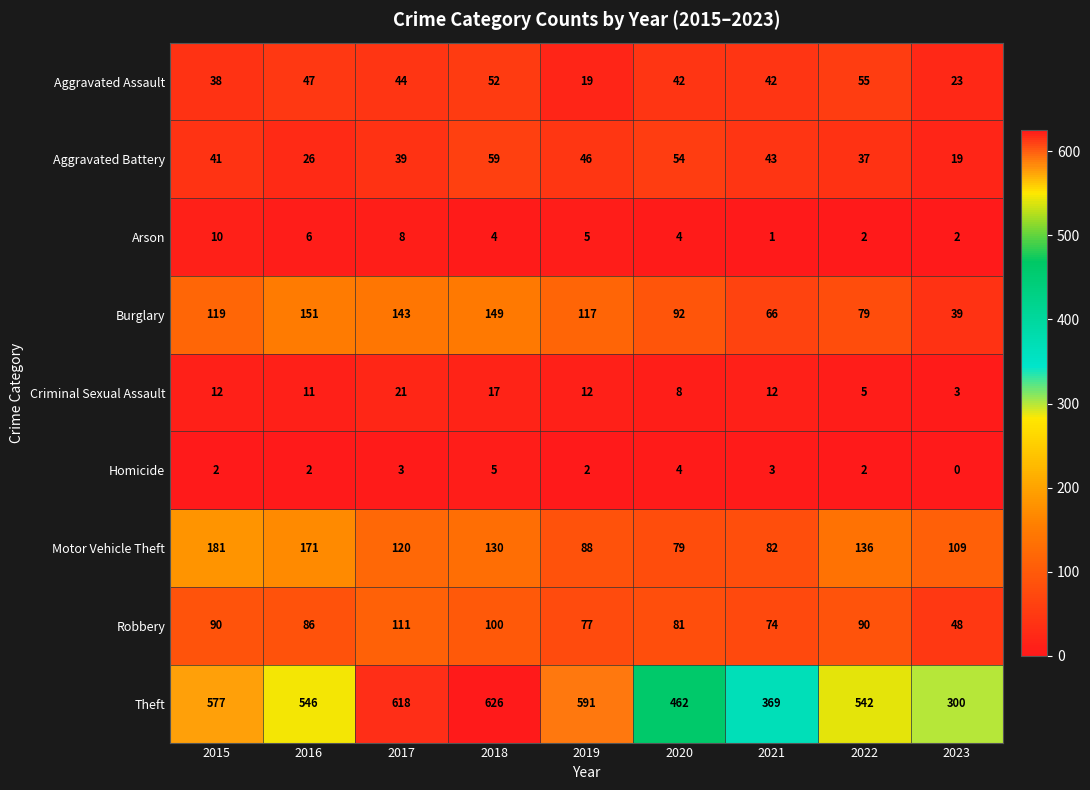

What is the difference between the maximum and minimum values in the Motor Vehicle Theft series?

102